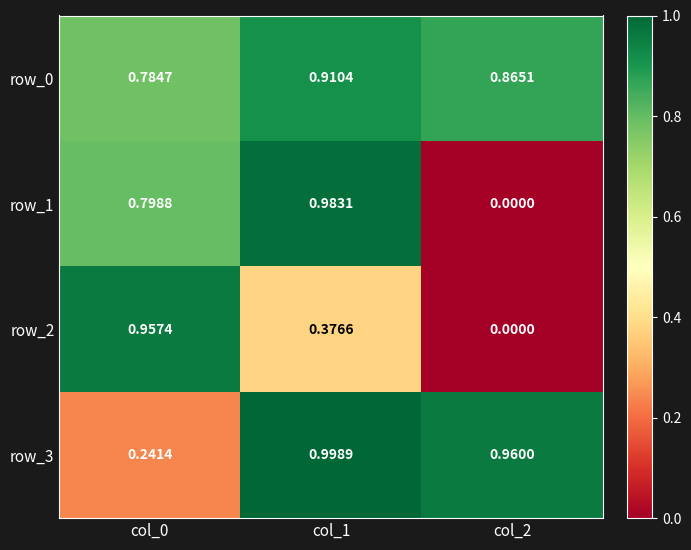

What is the sum of all row_3 values?

2.2